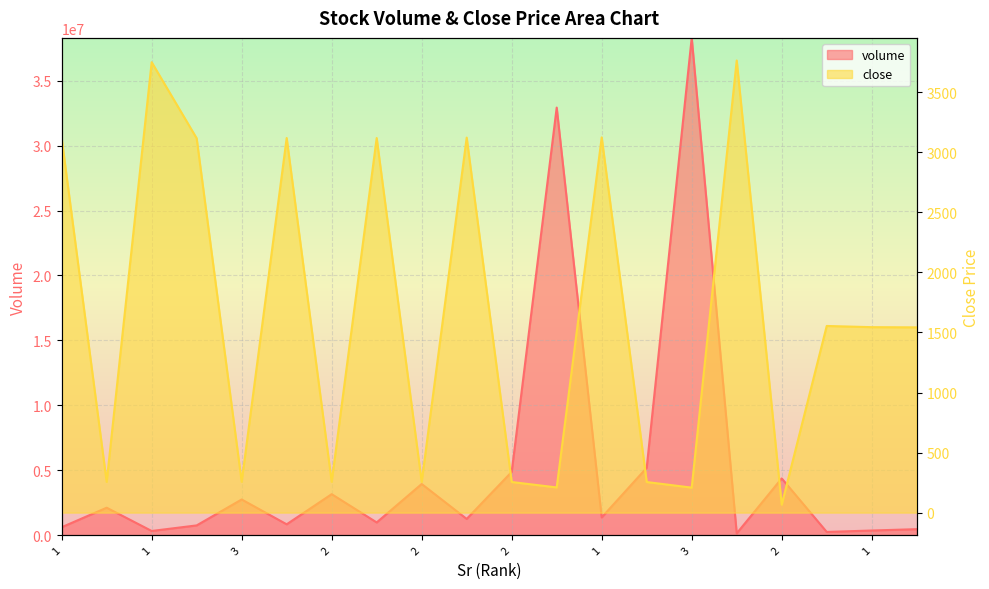

What is the average value of the volume series?

5250675.2